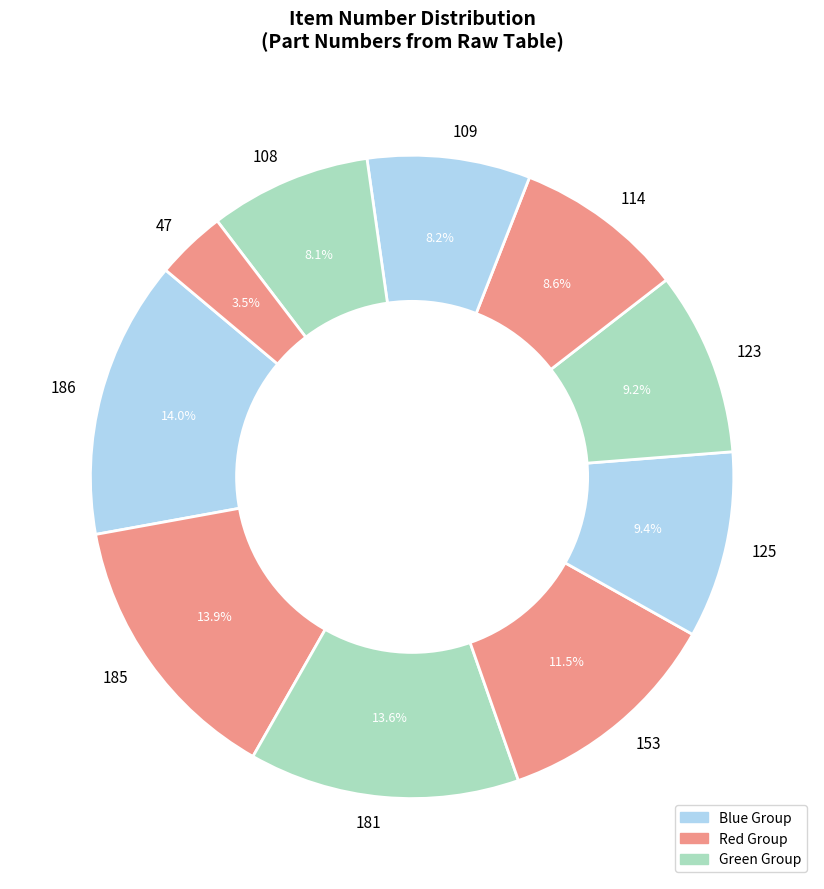

What is the smallest slice in the pie chart?

47